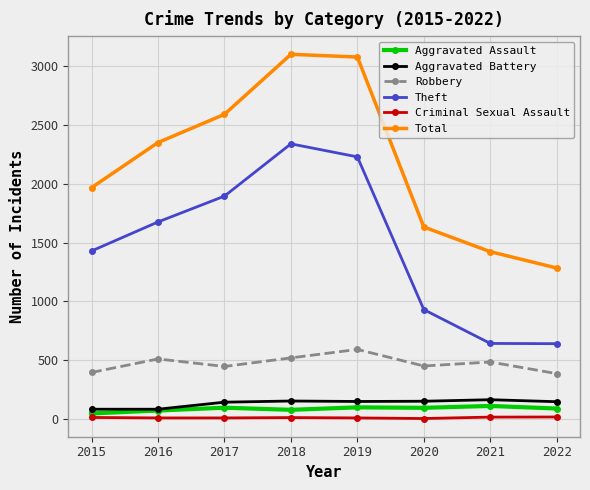

True or false: Total and Aggravated Assault intersect in this chart.

False